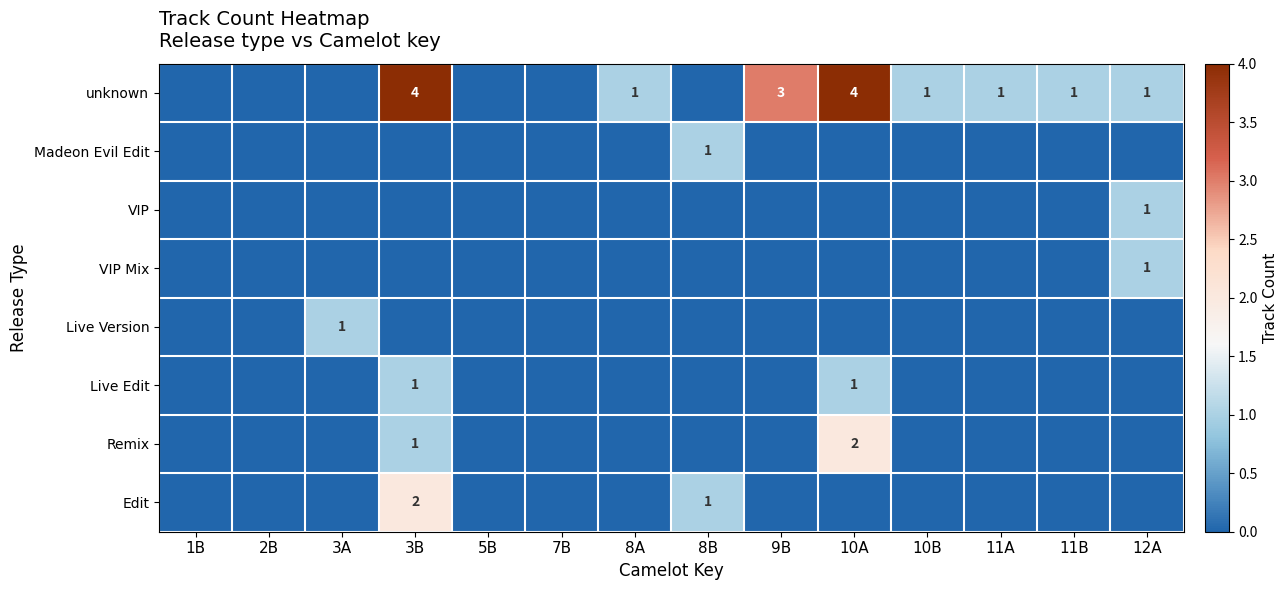

At how many categories does at least one series exceed 3?

2